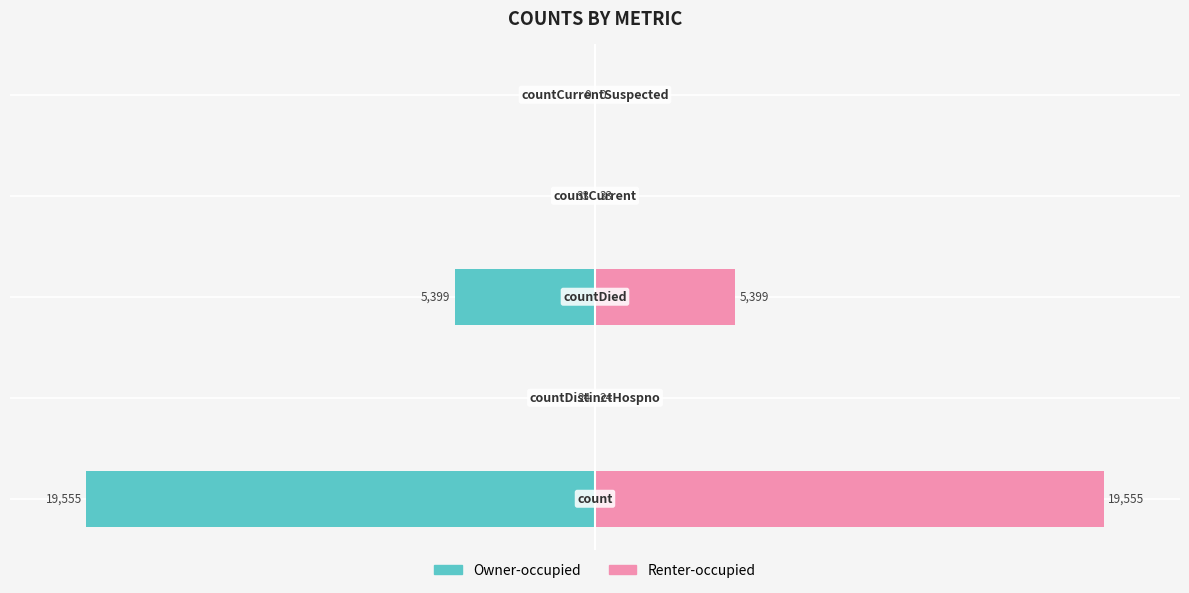

How many categories are shown in the chart?

5